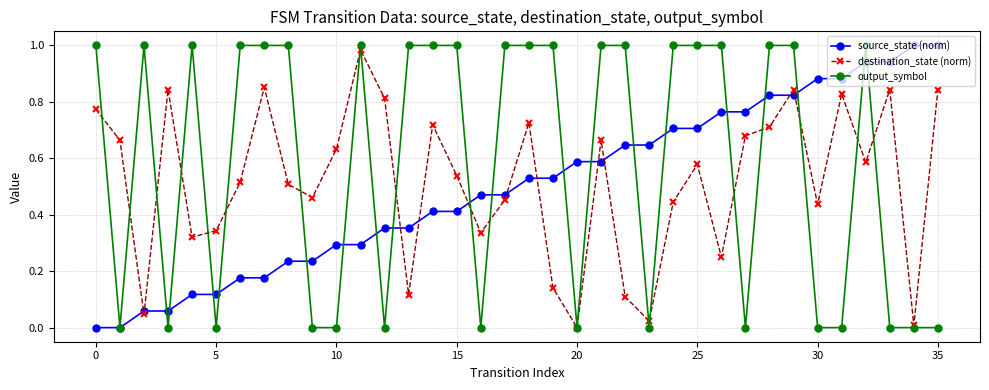

True or false: destination_state (norm) has more than 2 interior local peaks.

True